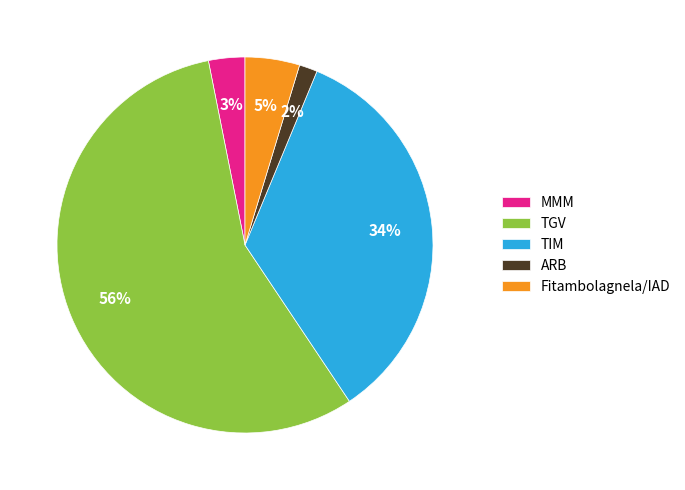

Which has a higher value, MMM or ARB?

MMM